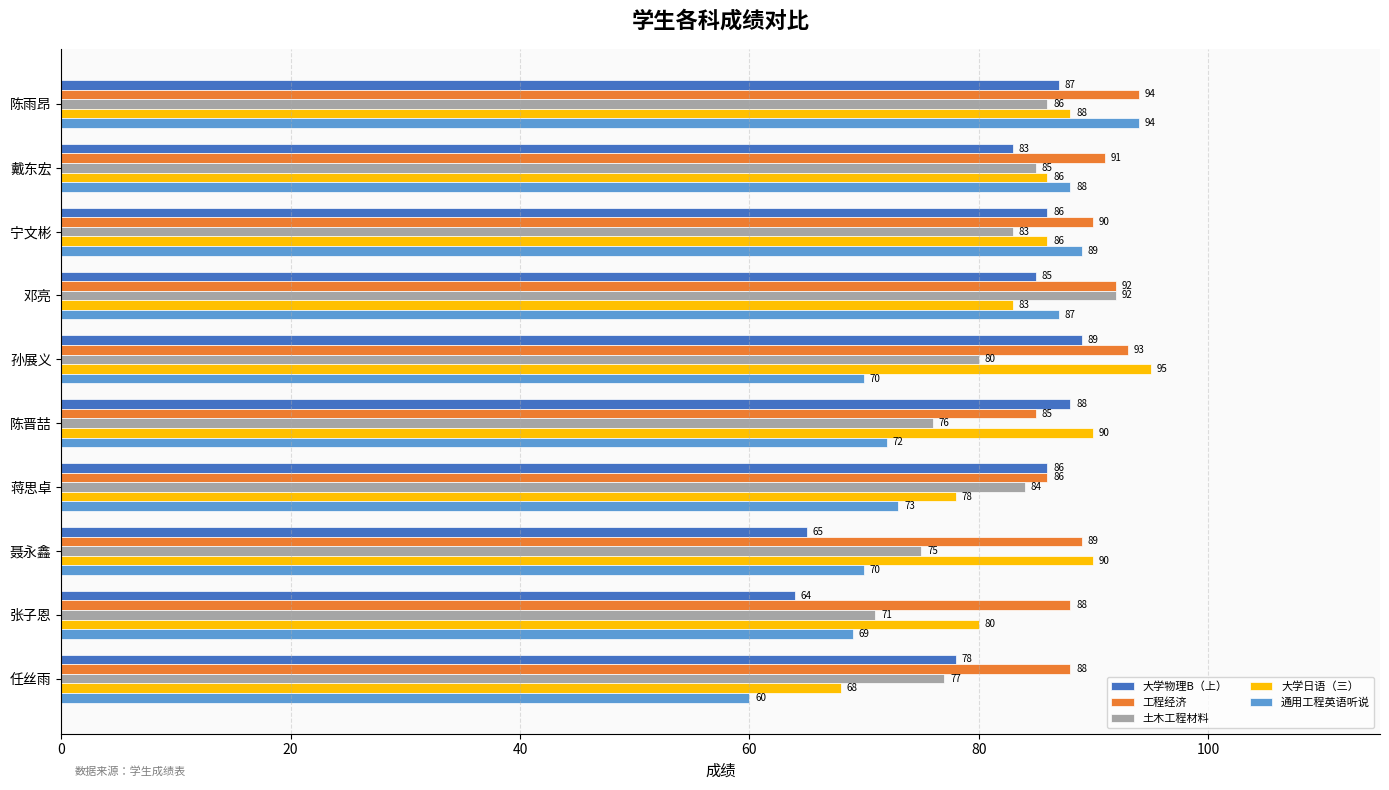

The 土木工程材料 series shows 132 at 陈晋喆. True or false?

False